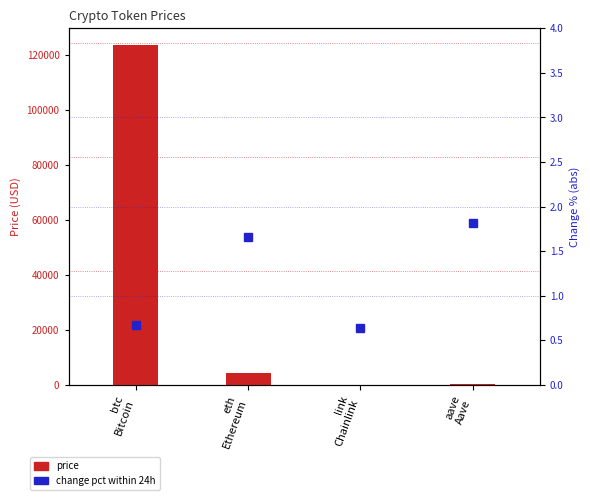

What is the label of the 1st bar from the right?

aave
Aave